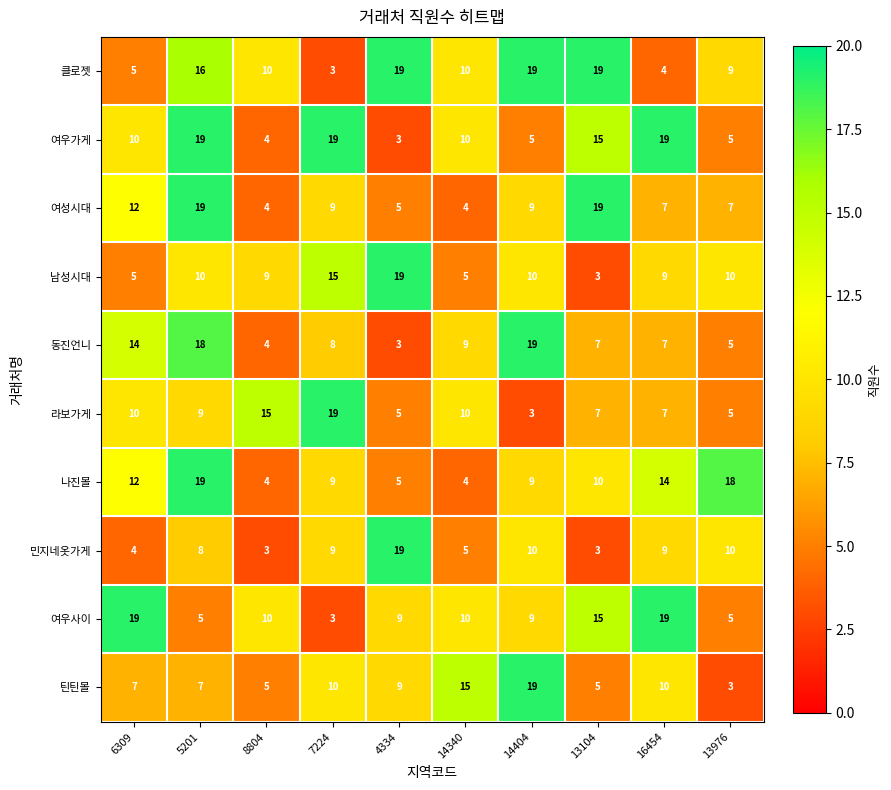

How many data points does each series have?

10